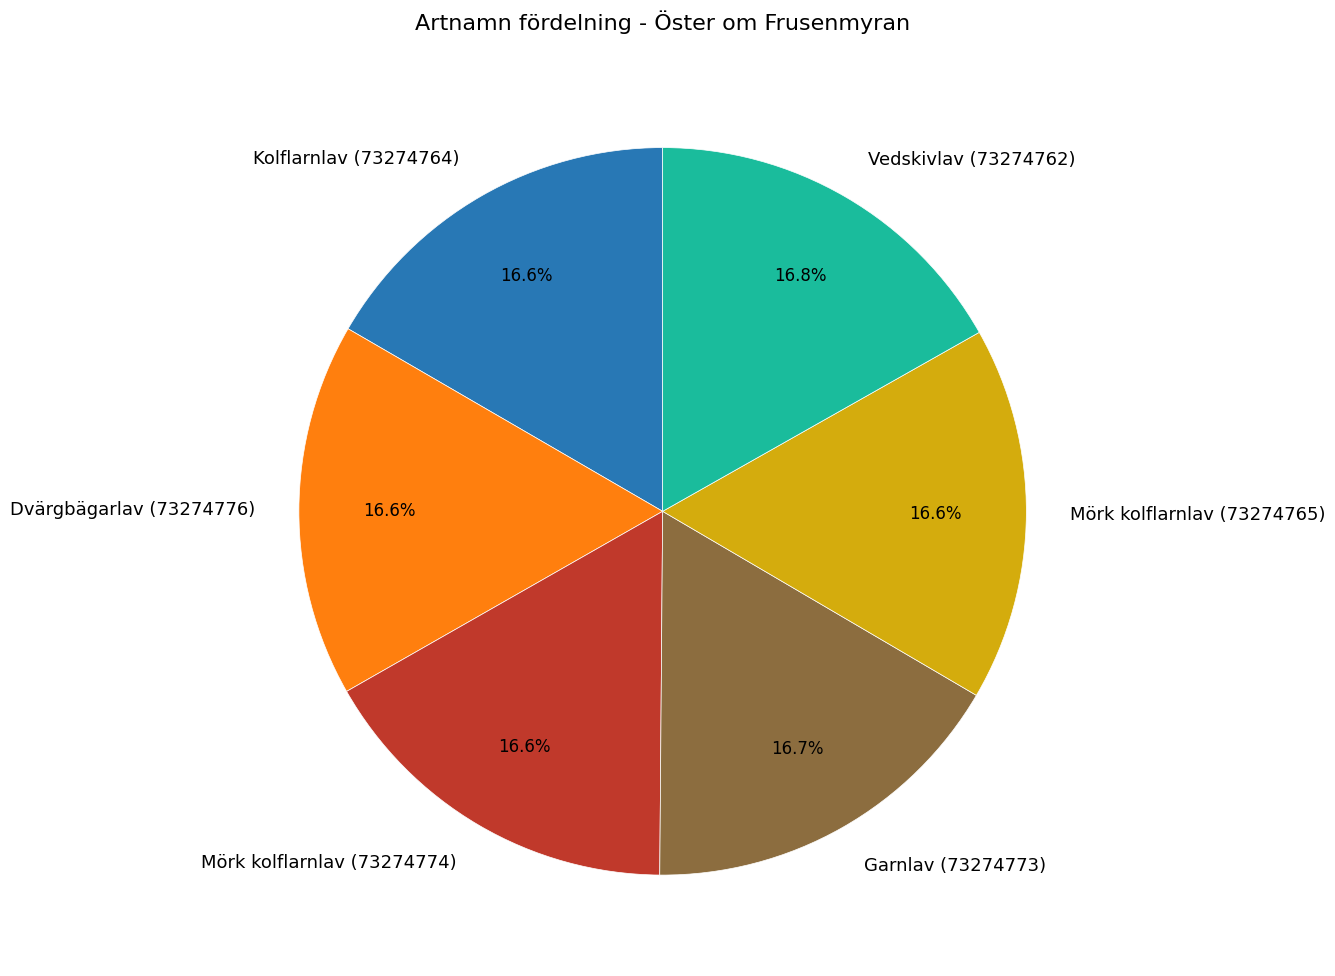

Approximately how many times larger is the value at Dvärgbägarlav (73274776) compared to Kolflarnlav (73274764)?

1.0